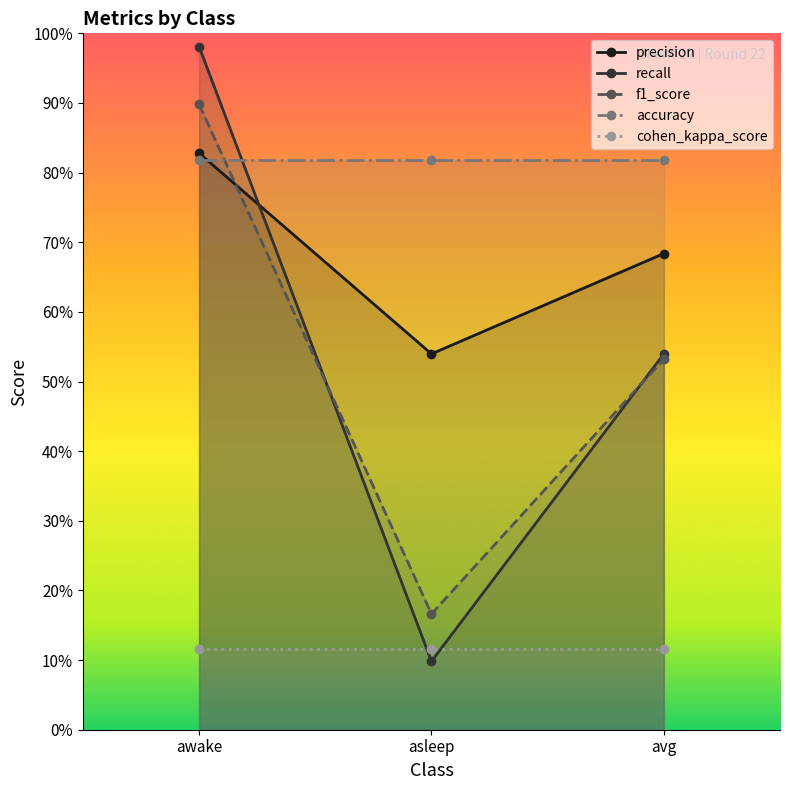

What is the difference between the maximum and minimum values in the f1_score series?

0.9